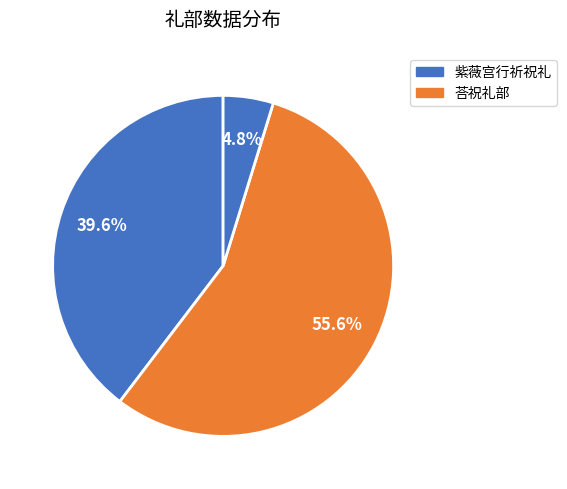

Which category has the biggest portion of the pie?

荅祝礼部